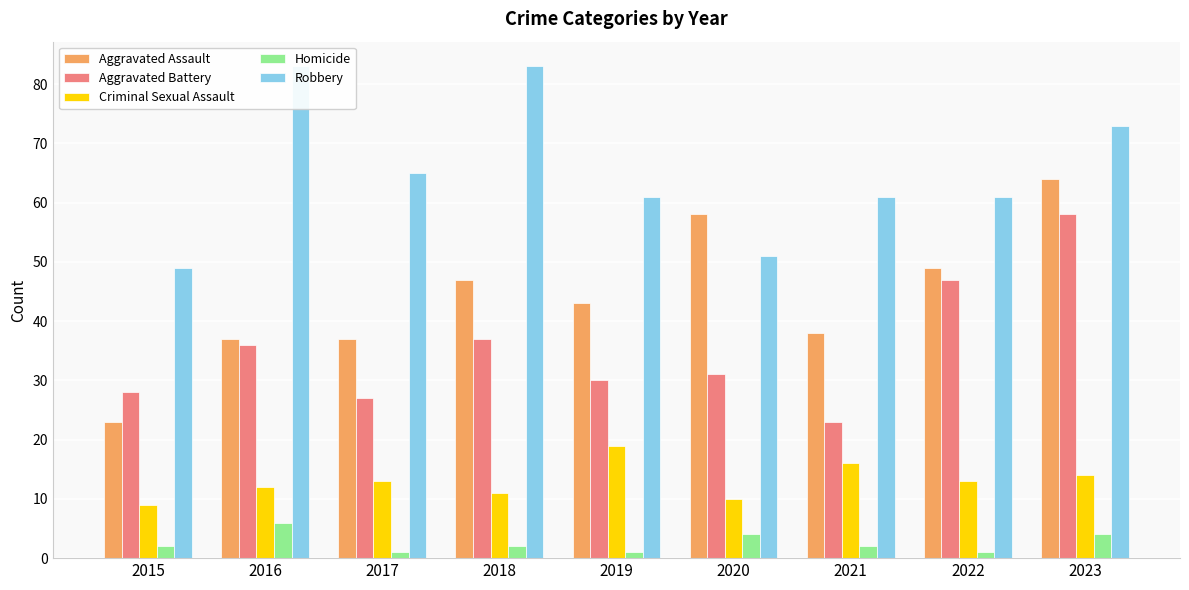

The value of Aggravated Assault at 2020 is 17. True or false?

False